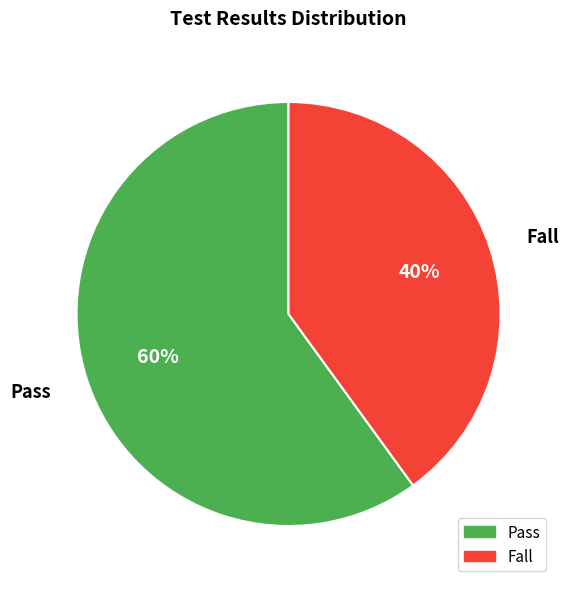

Rank the categories by value from lowest to highest.

Fall, Pass